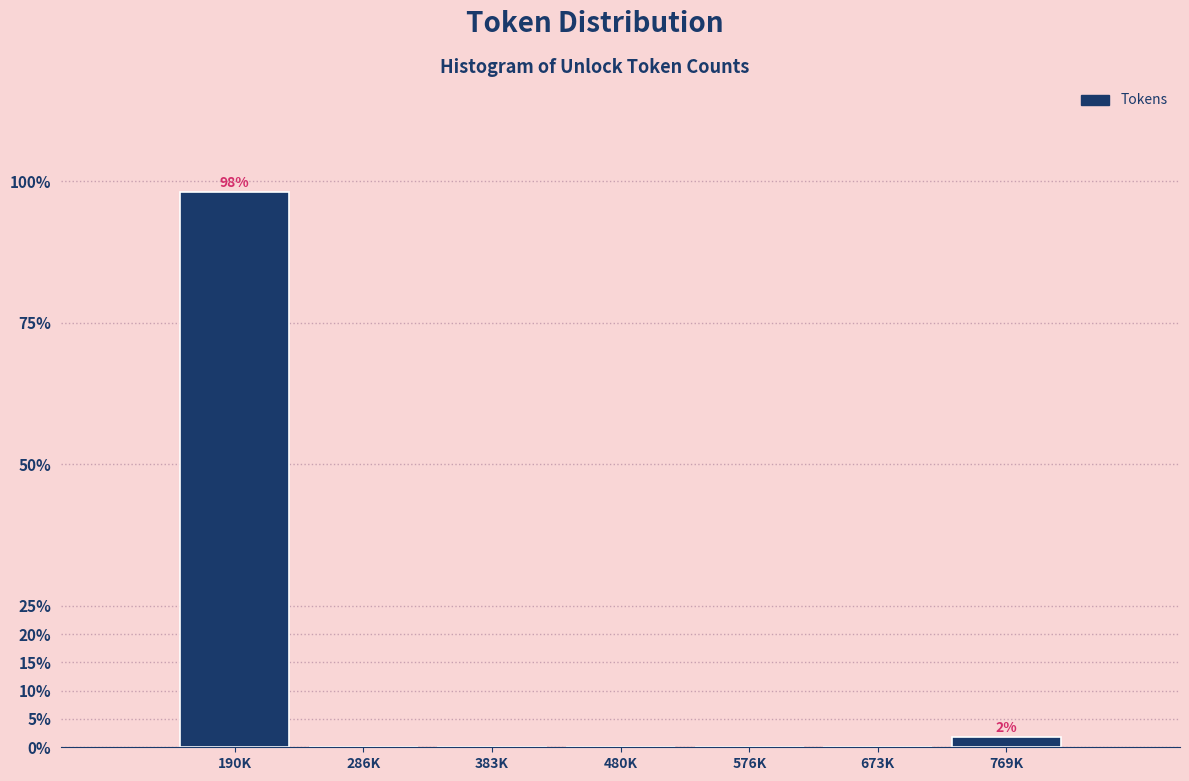

Reading right to left, transcribe all the data shown in this chart.

769K=1.9	673K=0.0	576K=0.0	480K=0.0	383K=0.0	286K=0.0	190K=98.1